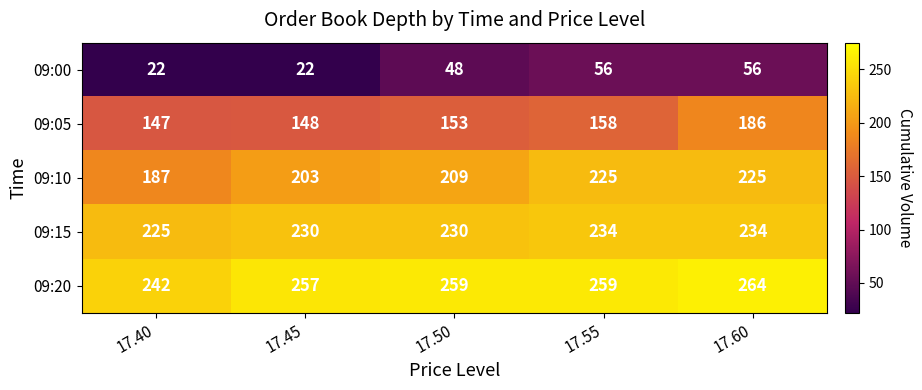

What is the difference between the highest and lowest values at 17.50?

211